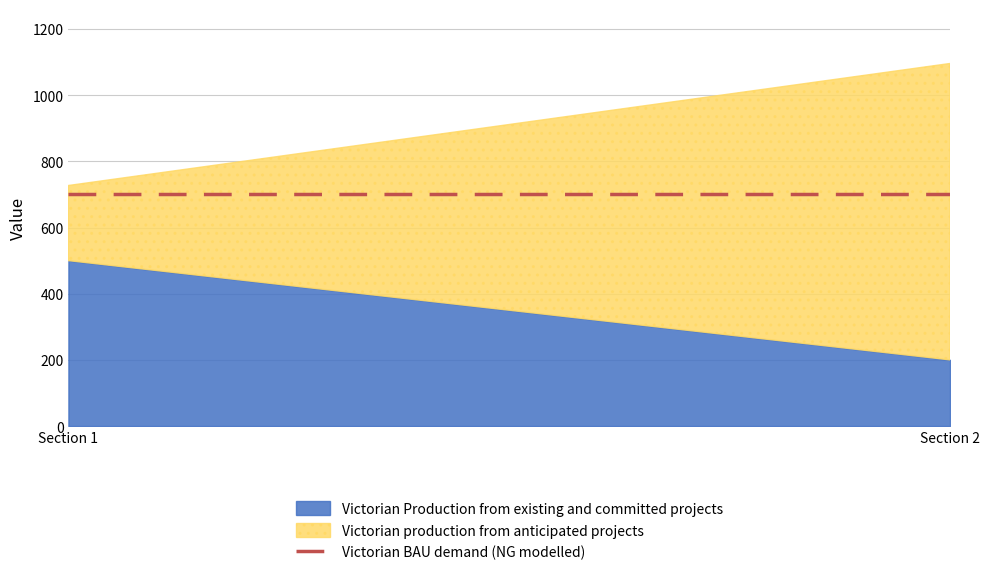

What is the maximum value for Victorian Production from existing and committed projects?

500.0